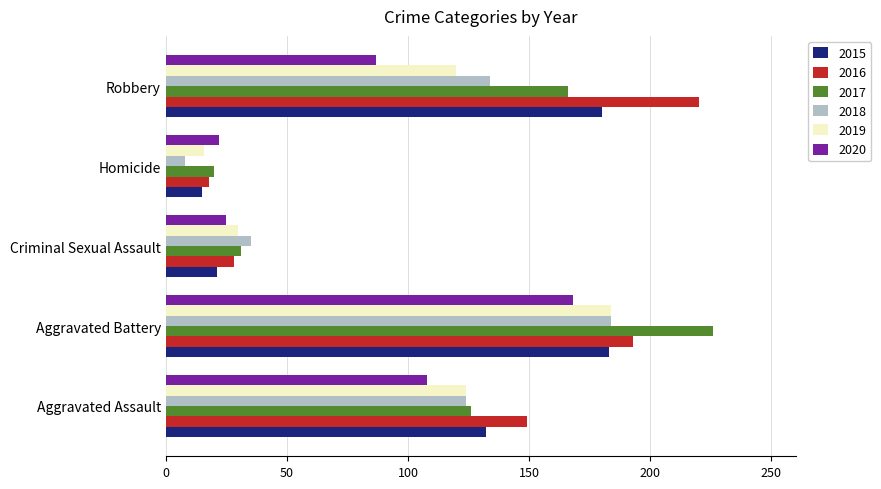

What is the sum of all 2016 values?

608